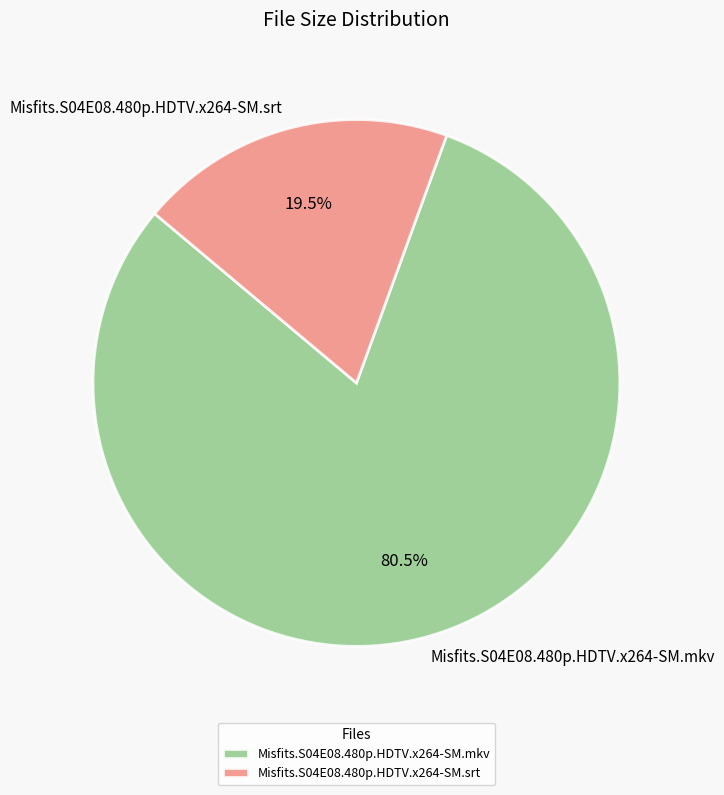

Between Misfits.S04E08.480p.HDTV.x264-SM.mkv and Misfits.S04E08.480p.HDTV.x264-SM.srt, which is larger?

Misfits.S04E08.480p.HDTV.x264-SM.mkv